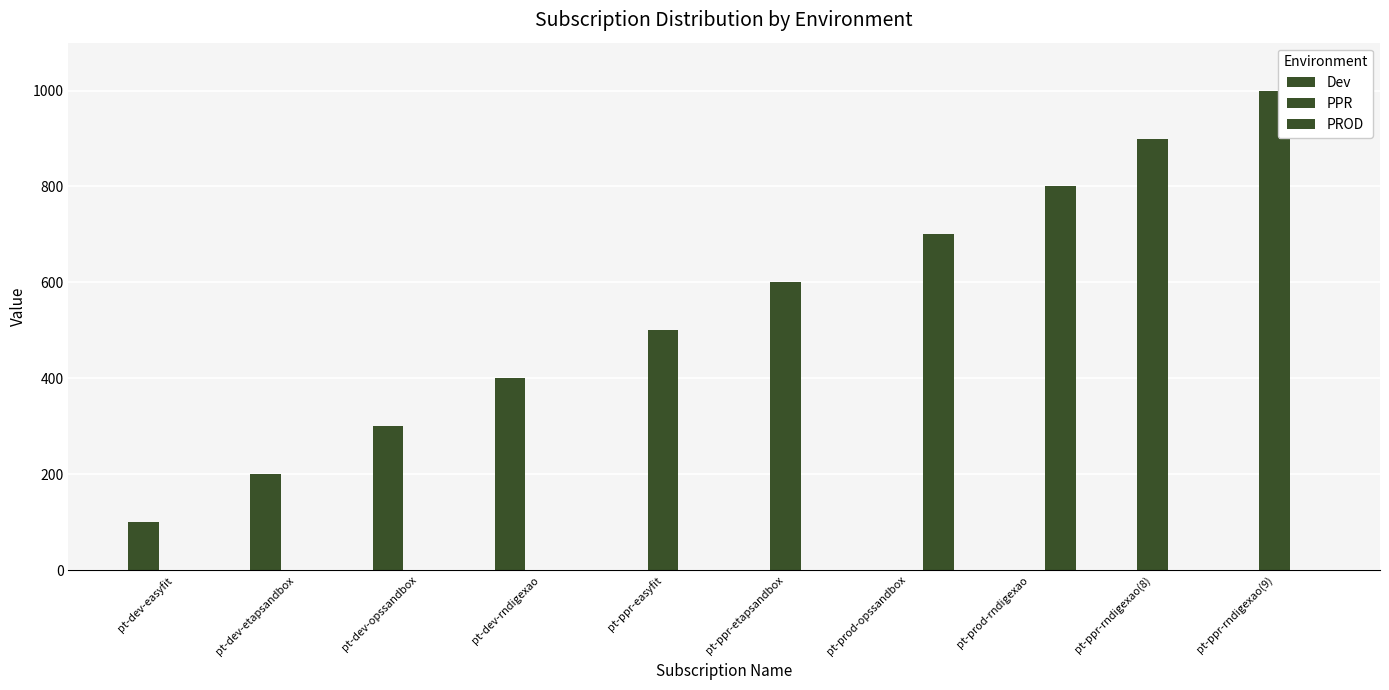

How many values in the Dev series exceed 0?

4